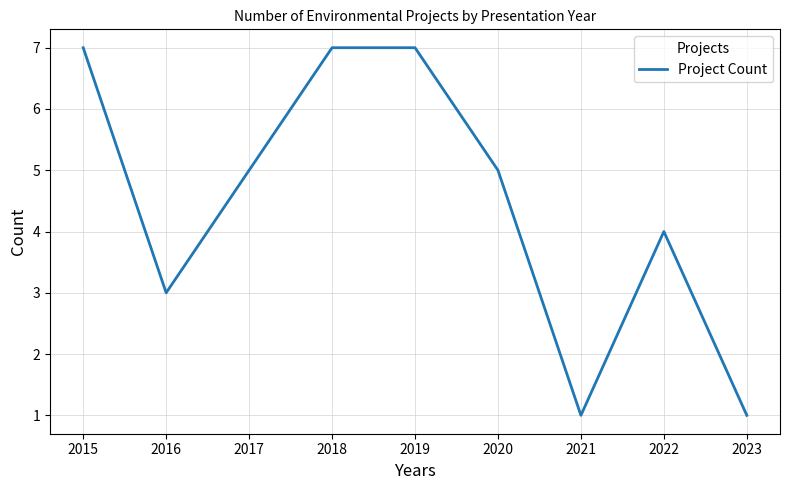

What is the difference between the values at 2022 and 2023?

3